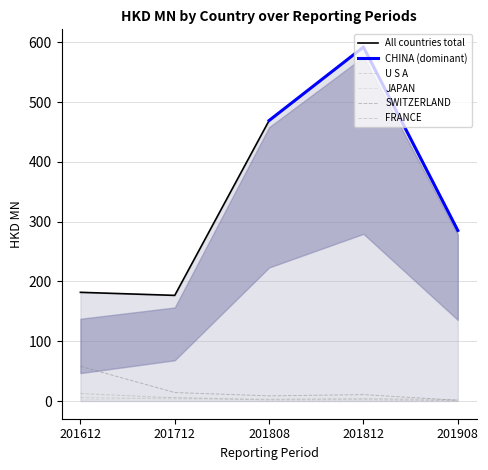

What is the difference between the U S A values at 201712 and 201812?

0.7